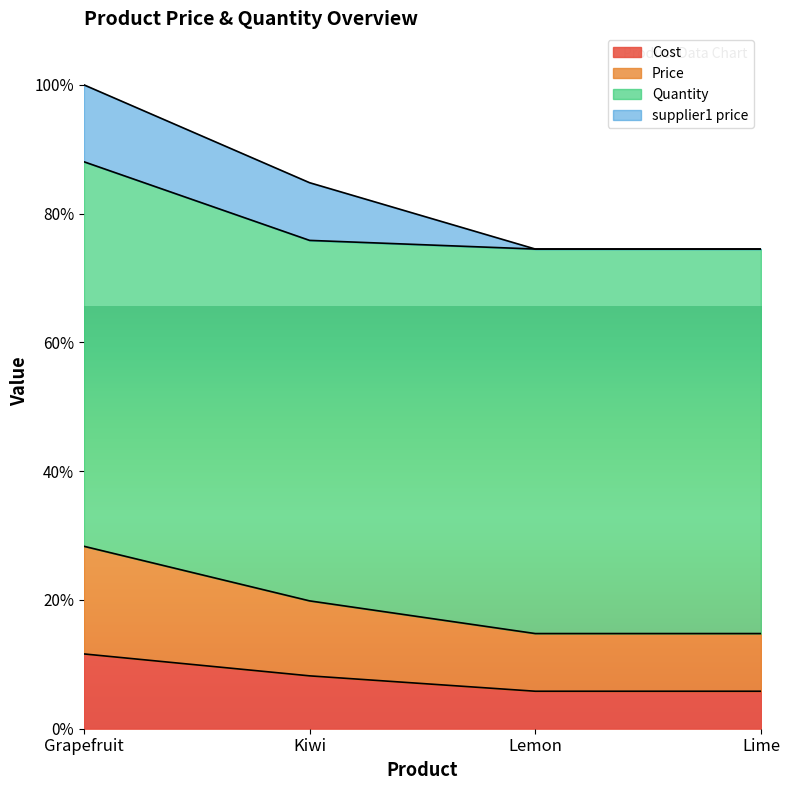

Is it true that Price equals 2.8 at Lemon?

False